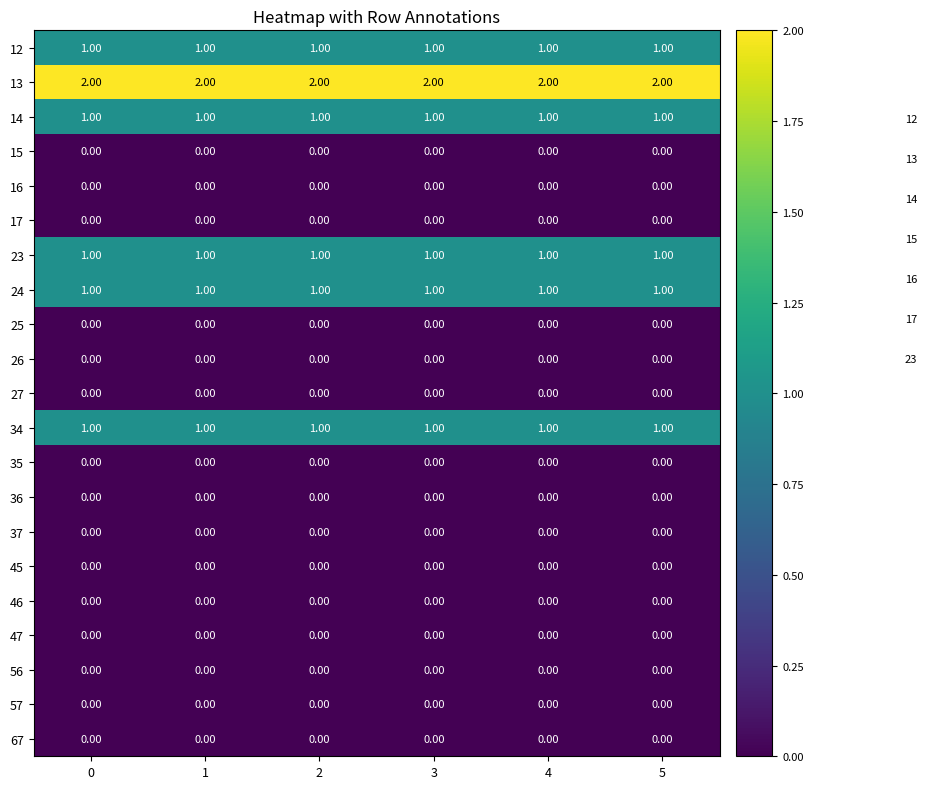

Which series has the largest total across all categories?

13